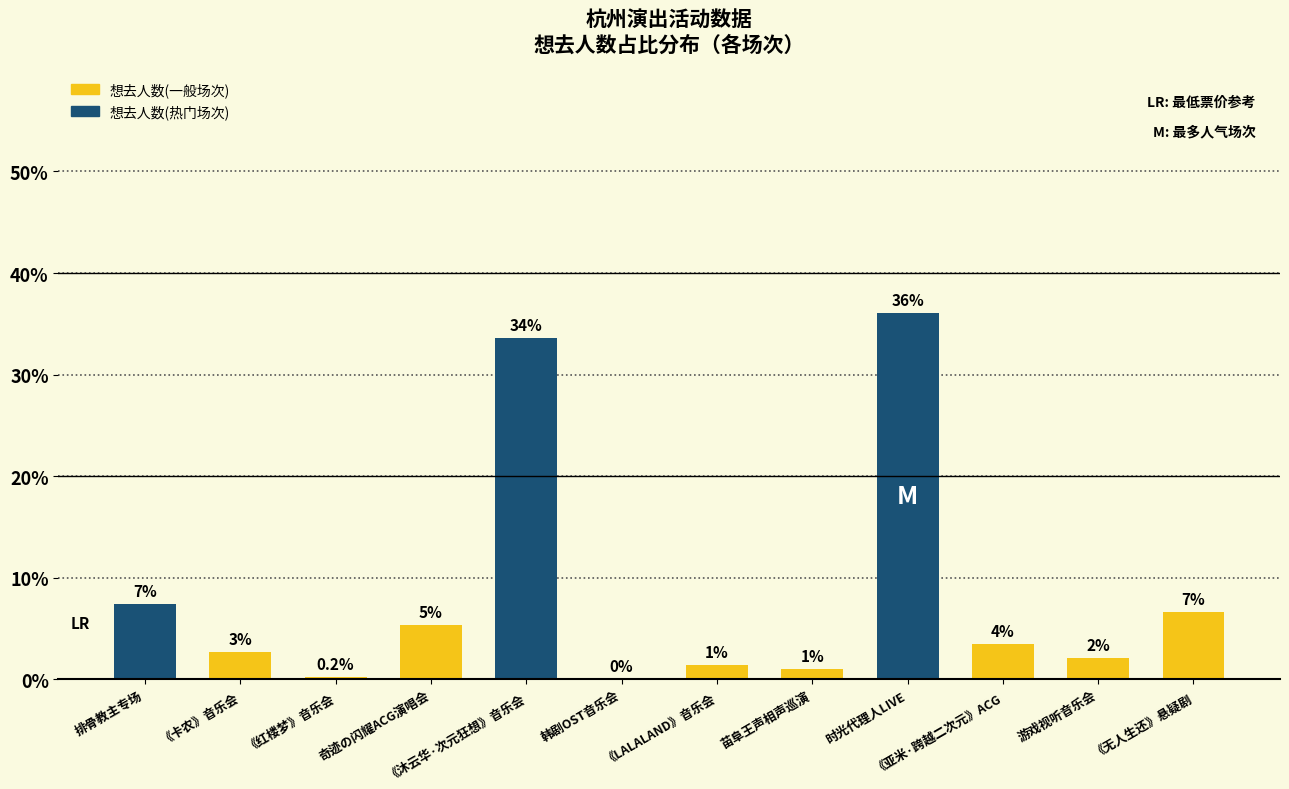

Reading left to right, transcribe all the data shown in this chart.

排骨教主专场=7.4	《卡农》音乐会=2.7	《红楼梦》音乐会=0.2	奇迹の闪耀ACG演唱会=5.4	《沐云华·次元狂想》音乐会=33.6	韩剧OST音乐会=0.0	《LALALAND》音乐会=1.4	苗阜王声相声巡演=1.0	时光代理人LIVE=36.1	《亚米·跨越二次元》ACG=3.5	游戏视听音乐会=2.1	《无人生还》悬疑剧=6.6